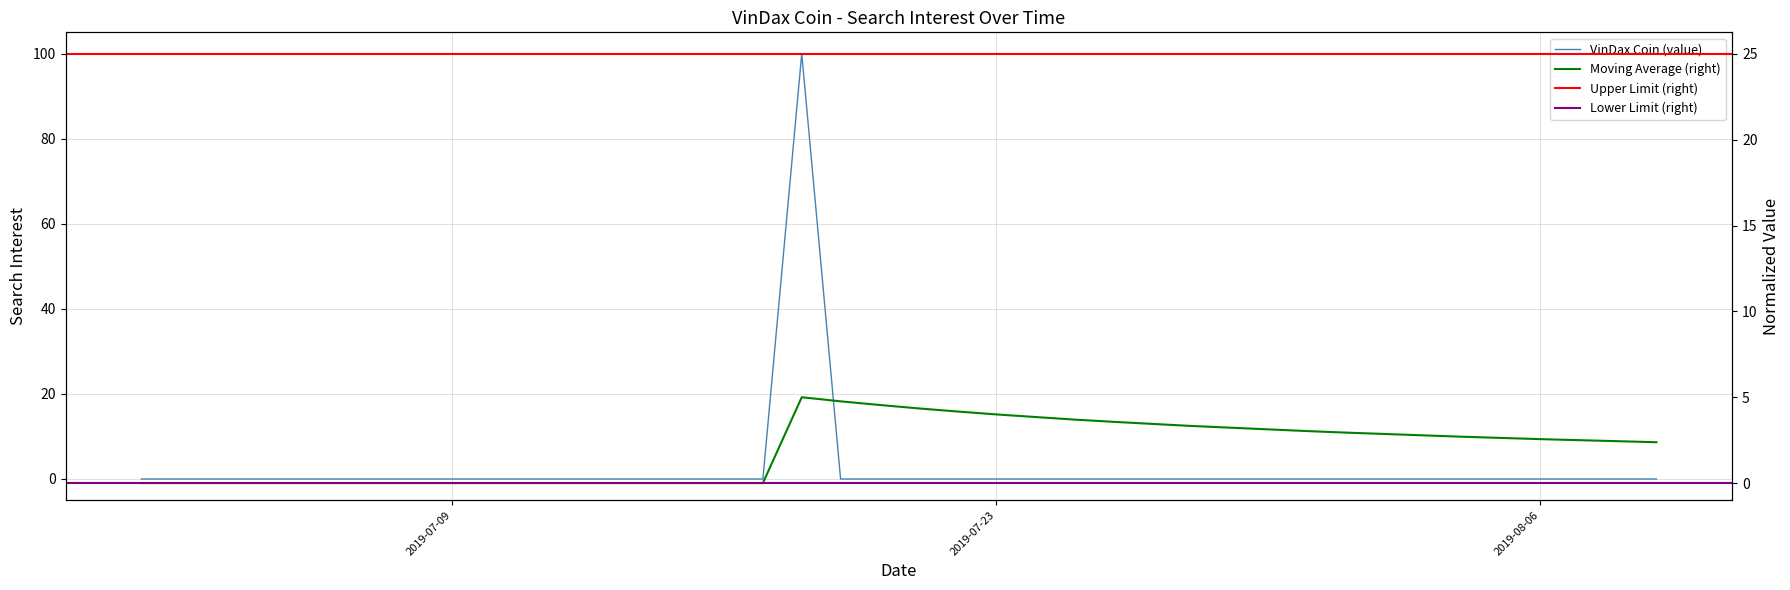

What is the greatest value displayed?

100.0